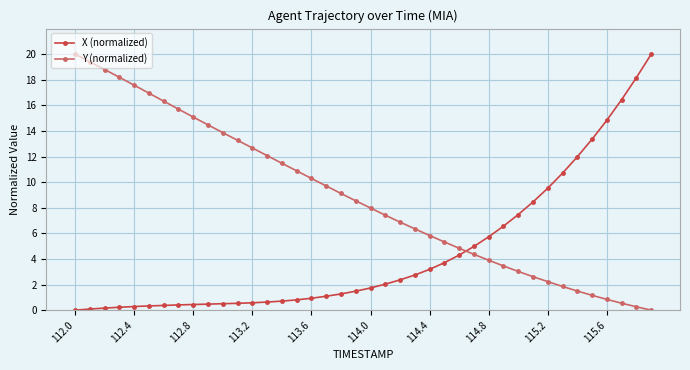

What is the difference between the maximum and minimum values in the Y (normalized) series?

20.0